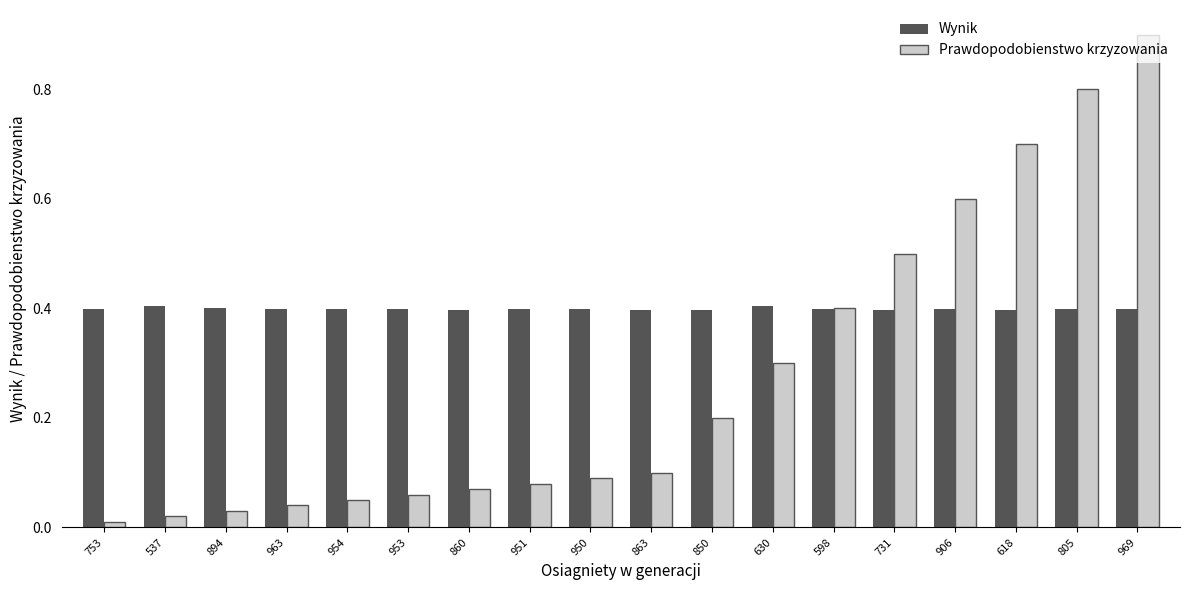

How many groups of bars are there?

18